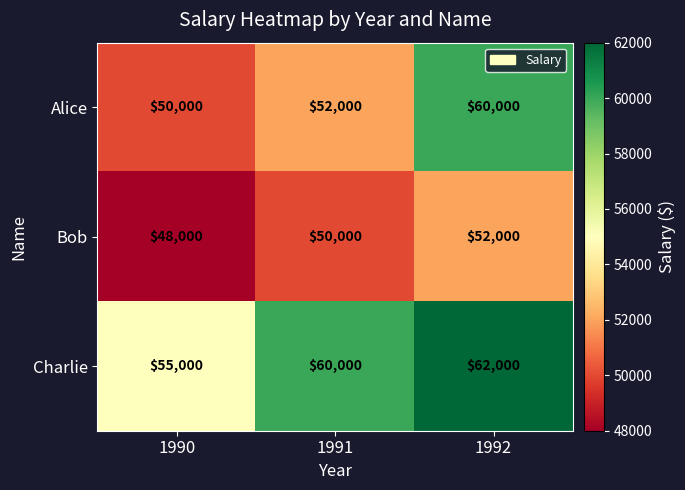

Which series changed the most between 1991 and 1992?

Alice